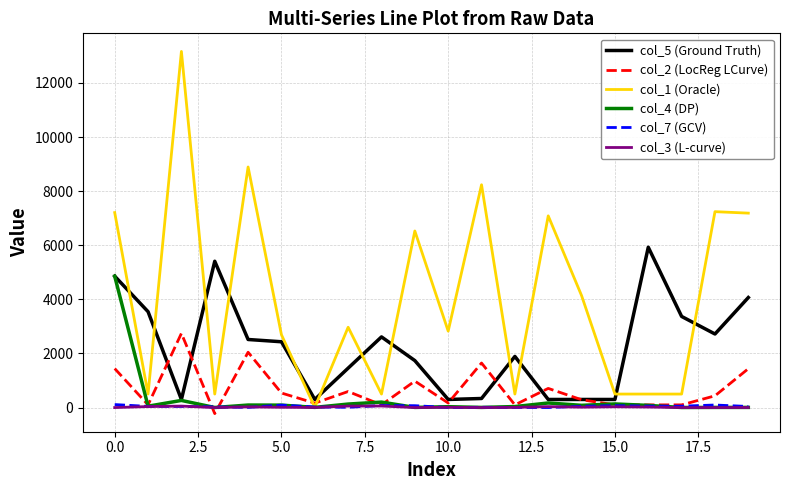

Which series has the largest range (max minus min)?

col_1 (Oracle)